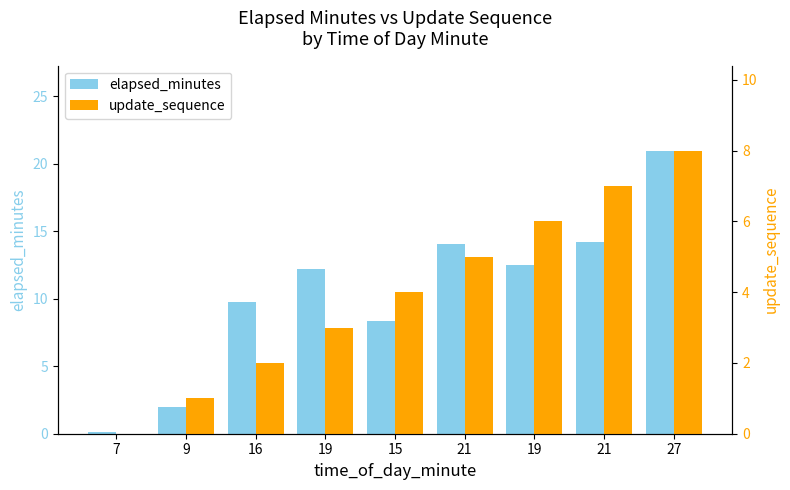

What is the spread (max minus min) of values at 7?

0.1